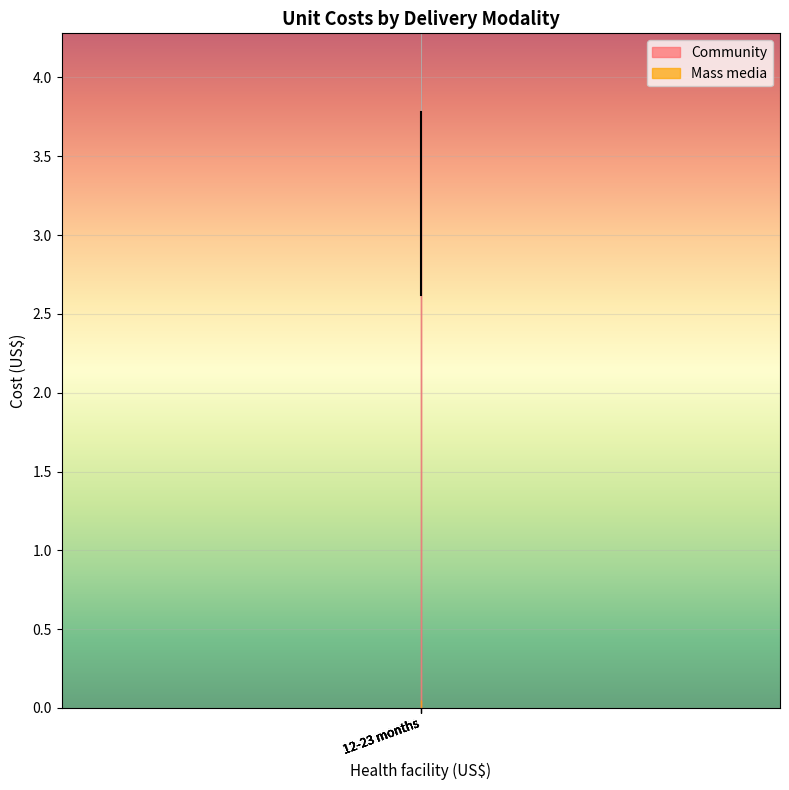

What is the minimum value shown in the chart?

2.6